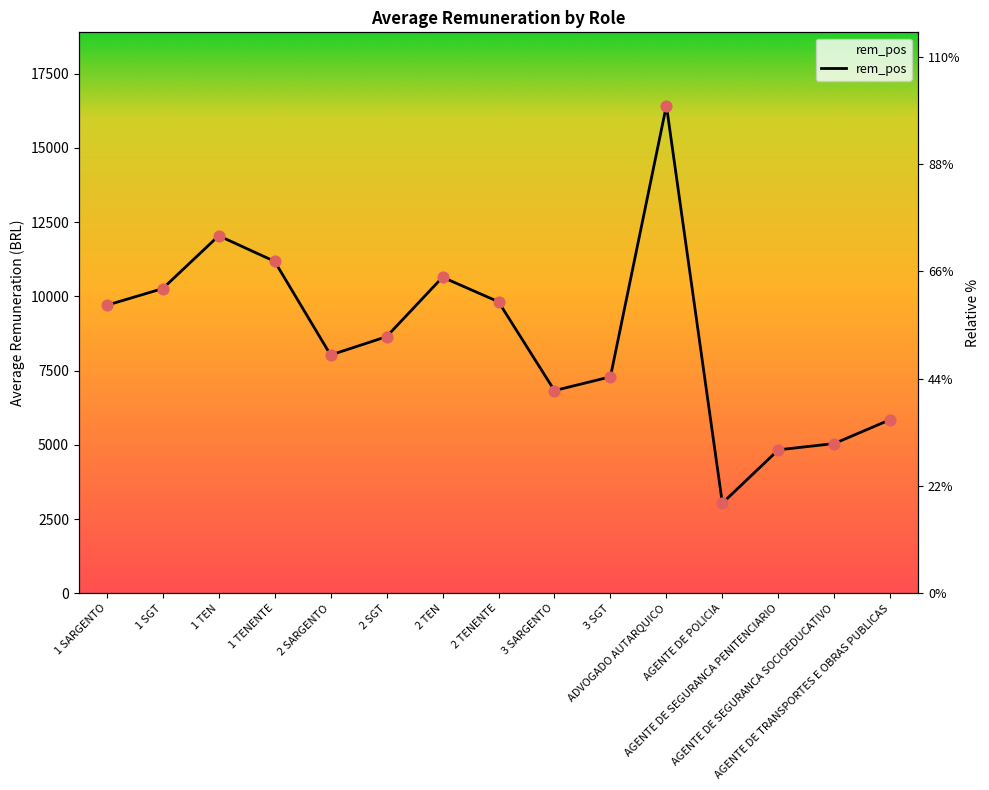

Which has a higher value, 2 SARGENTO or 1 TENENTE?

1 TENENTE